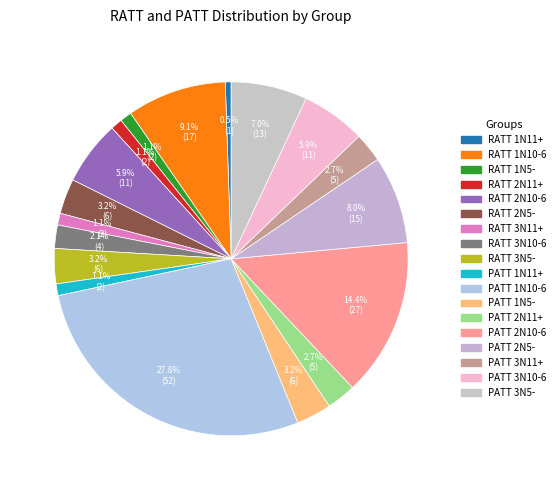

Is it true that PATT 3N5- is 7% of the pie?

True